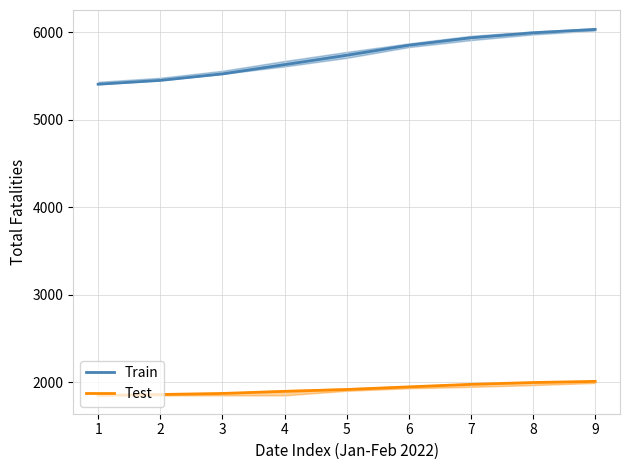

At how many categories does at least one series exceed 4444?

9